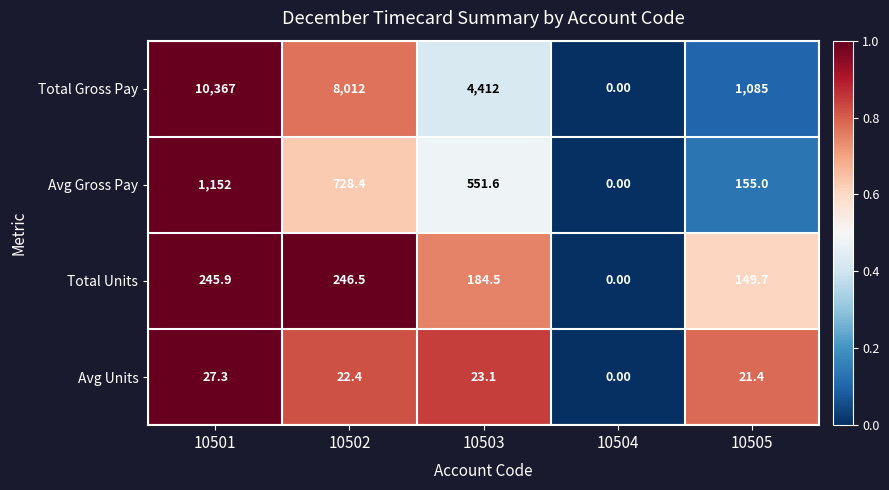

Which series has the largest total across all categories?

Total Gross Pay